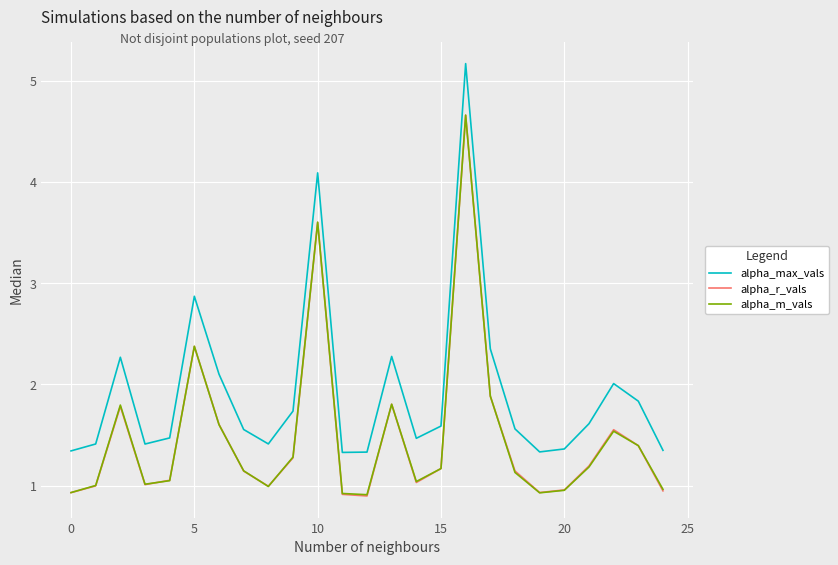

True or false: alpha_r_vals and alpha_max_vals cross at least once.

False